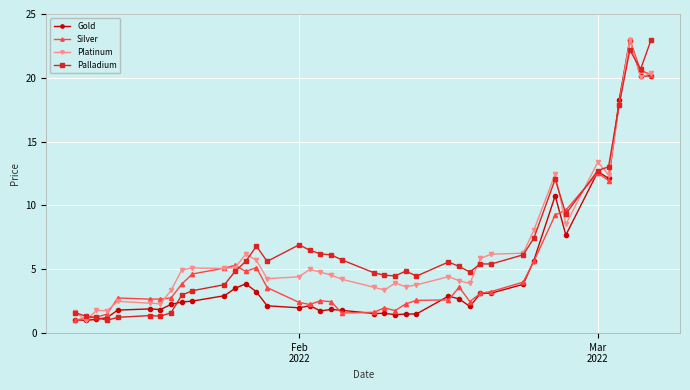

True or false: Palladium has more than 0 interior local peaks.

True